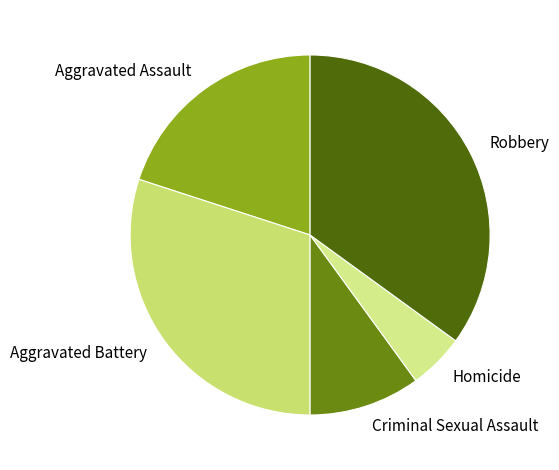

Approximately how many times larger is the value at Aggravated Battery compared to Criminal Sexual Assault?

3.0